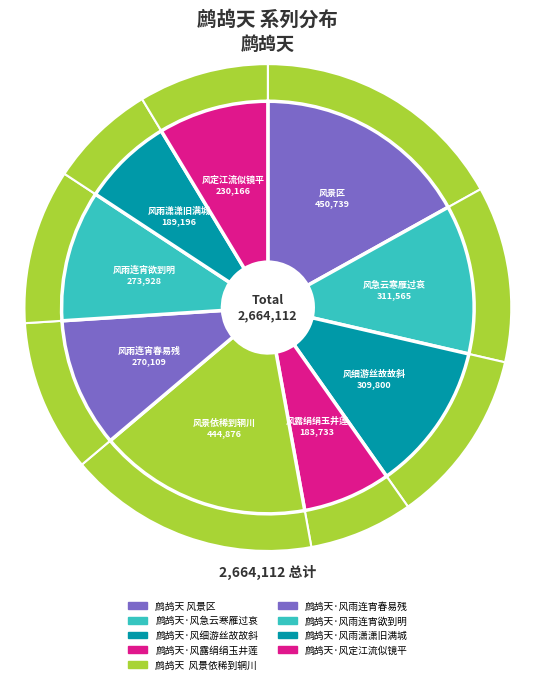

To the nearest percent, what portion does 鹧鸪天  风景依稀到辋川 represent?

17%